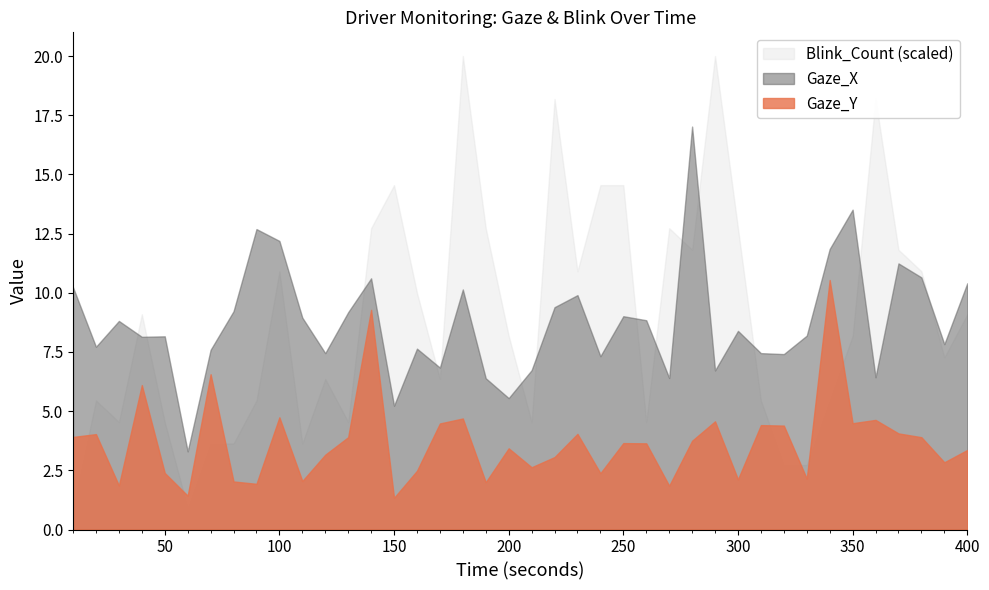

In Gaze_X, how many points are lower than both neighbors (excluding endpoints)?

13